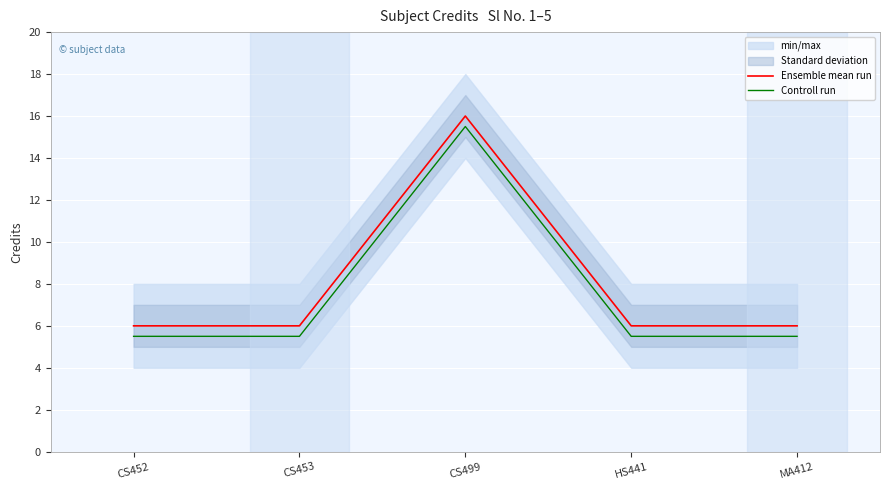

True or false: Ensemble mean run and Controll run cross at least once.

False